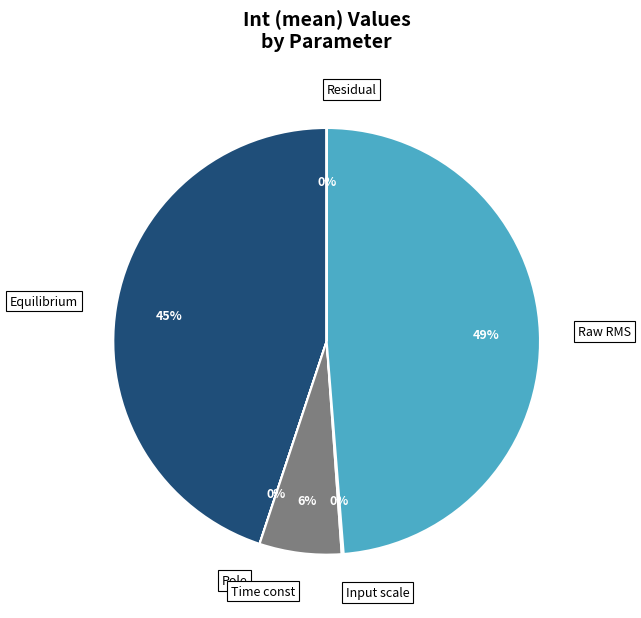

To the nearest percent, what is the difference between the largest and smallest slice percentages?

49%